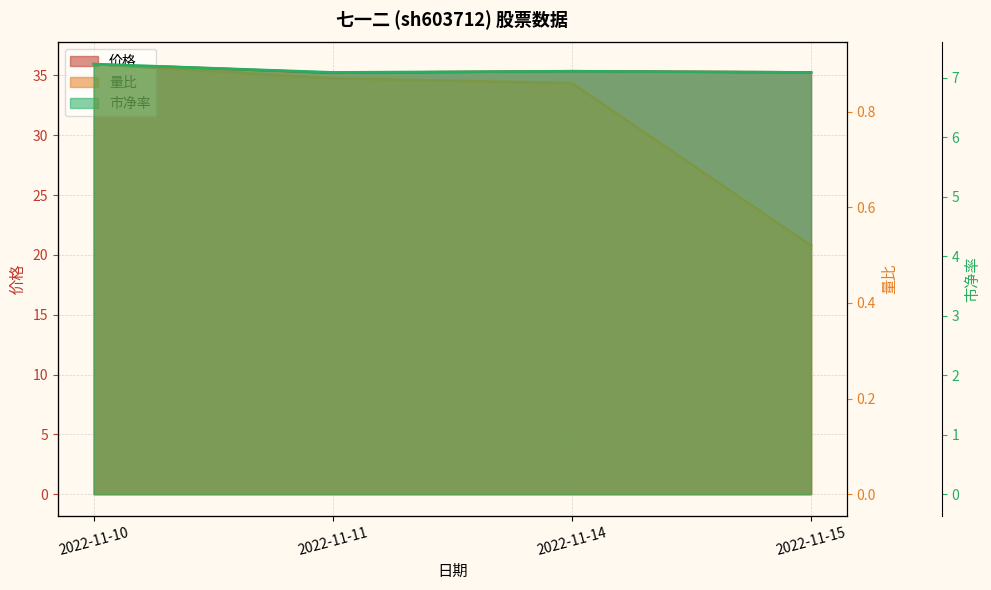

True or false: 量比 has more than 0 points higher than both neighbors.

False